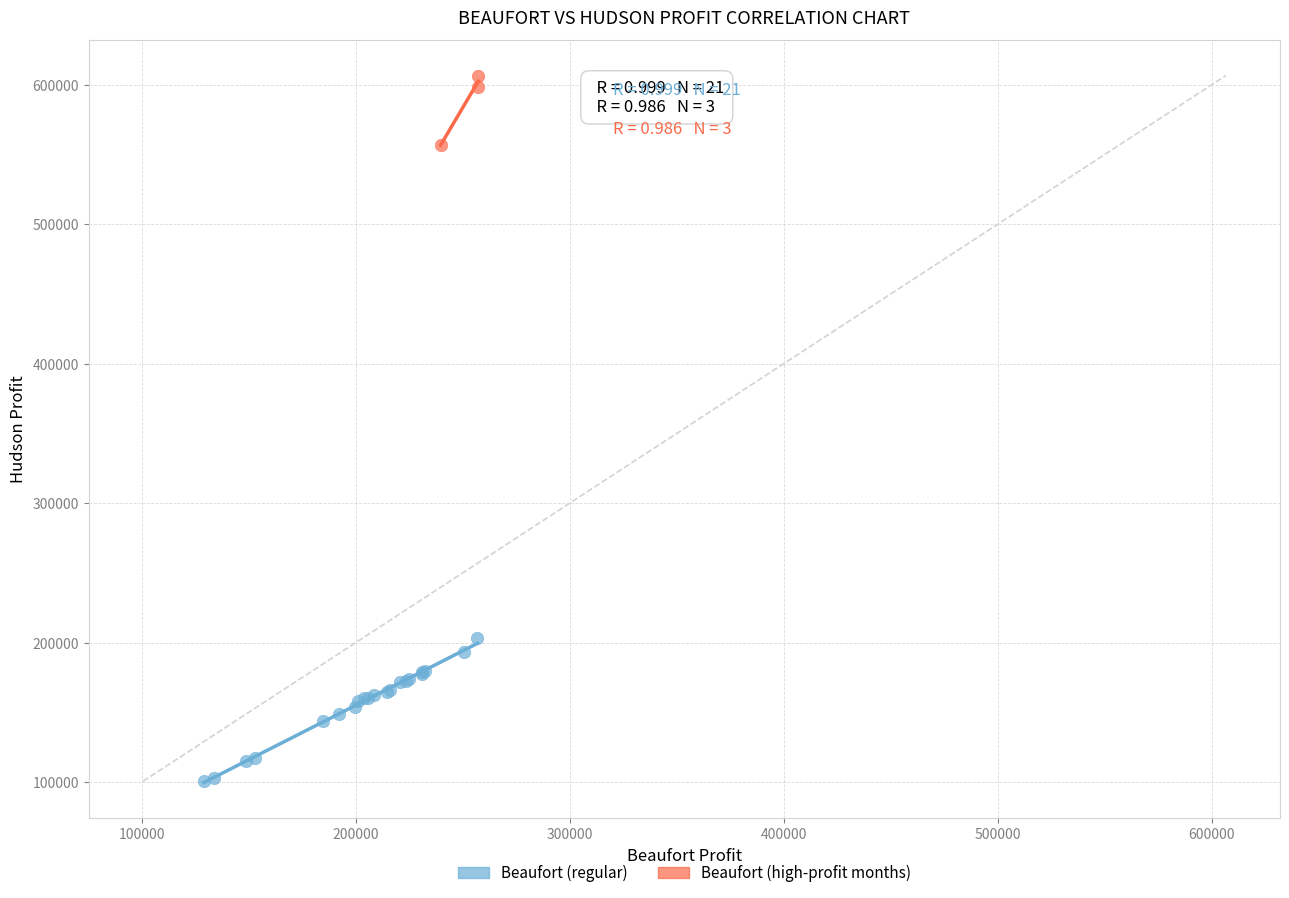

Which series reaches the minimum Y coordinate?

Beaufort (regular)